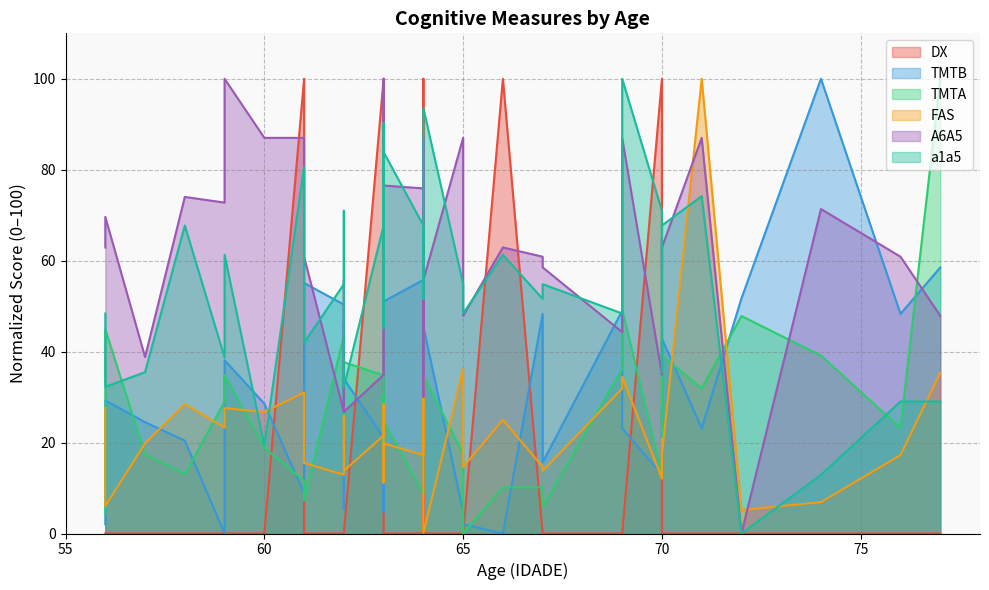

Which series has the largest total across all categories?

A6A5